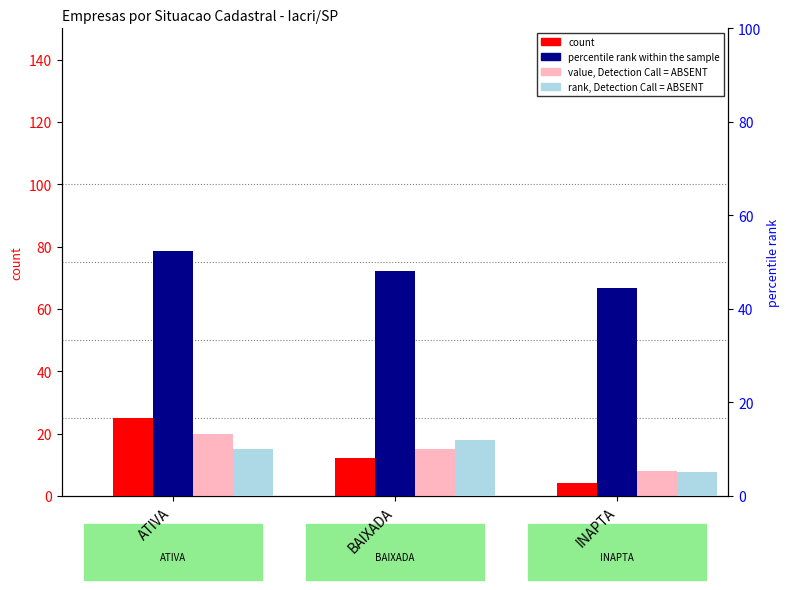

What is the value of the percentile rank within the sample bar at the 1st from the left?

52.4